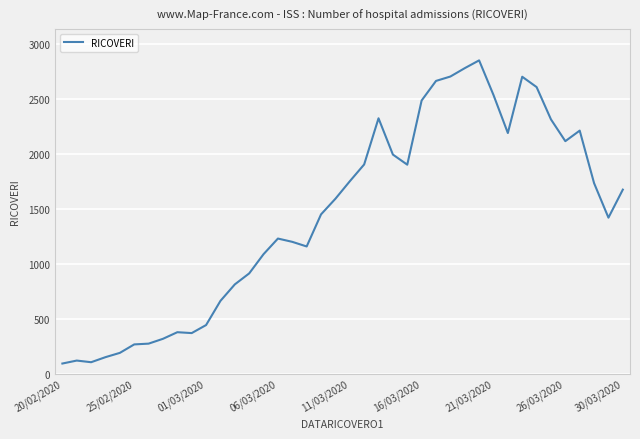

What is the minimum value shown in the chart?

94